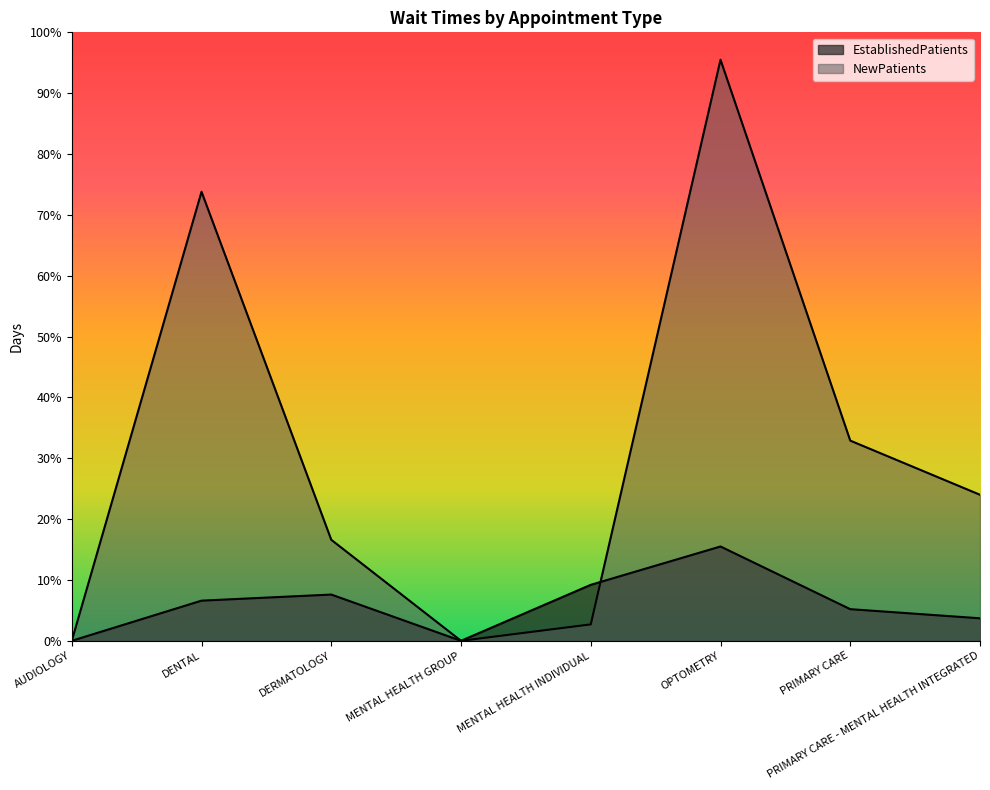

How many positive values does the EstablishedPatients series have?

6